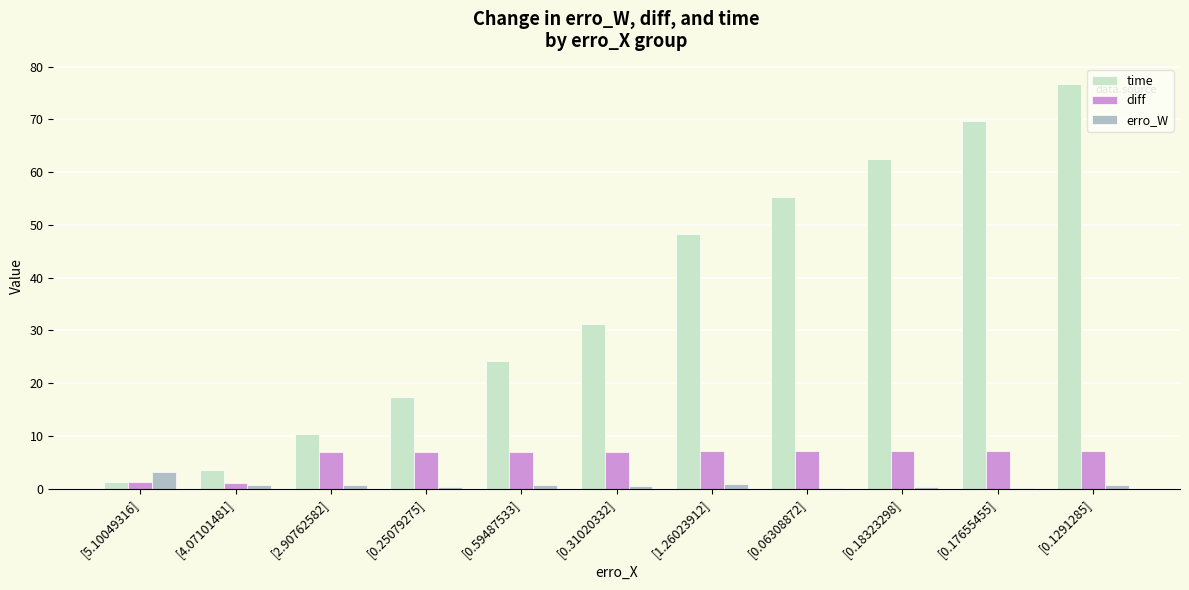

What value does the erro_W series have at [0.18323298]?

0.3